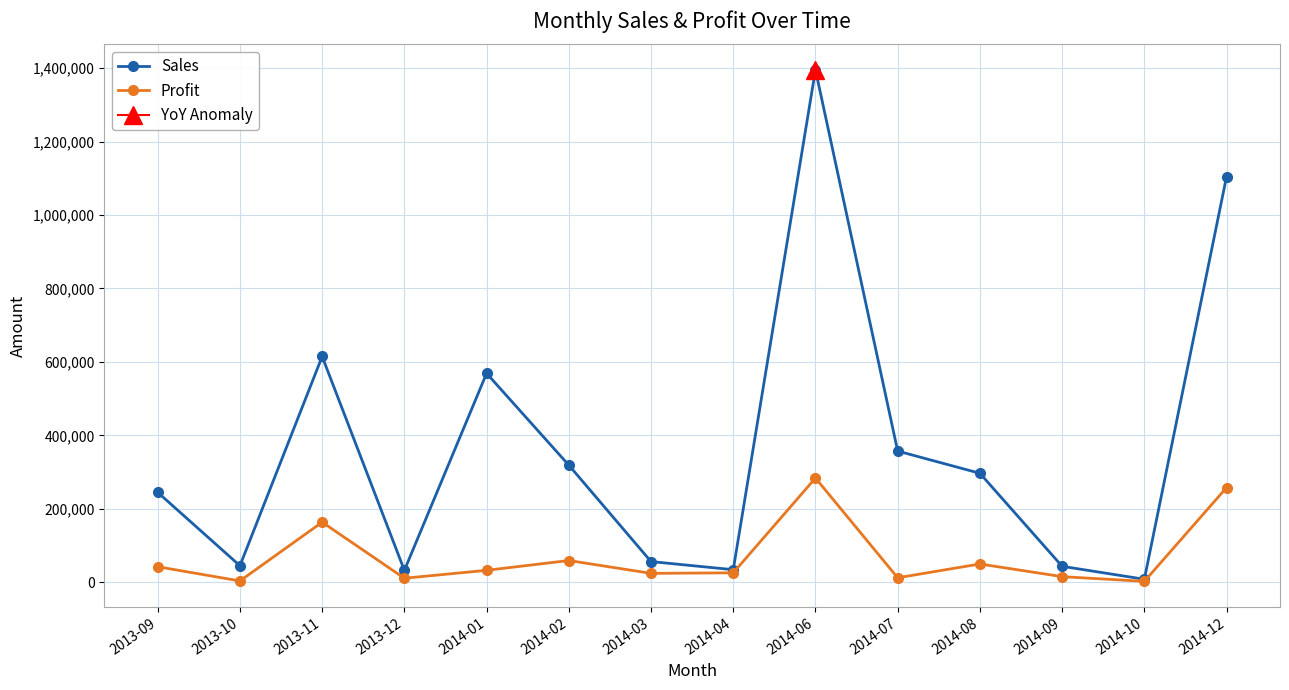

What position from the right is 2014-09?

3